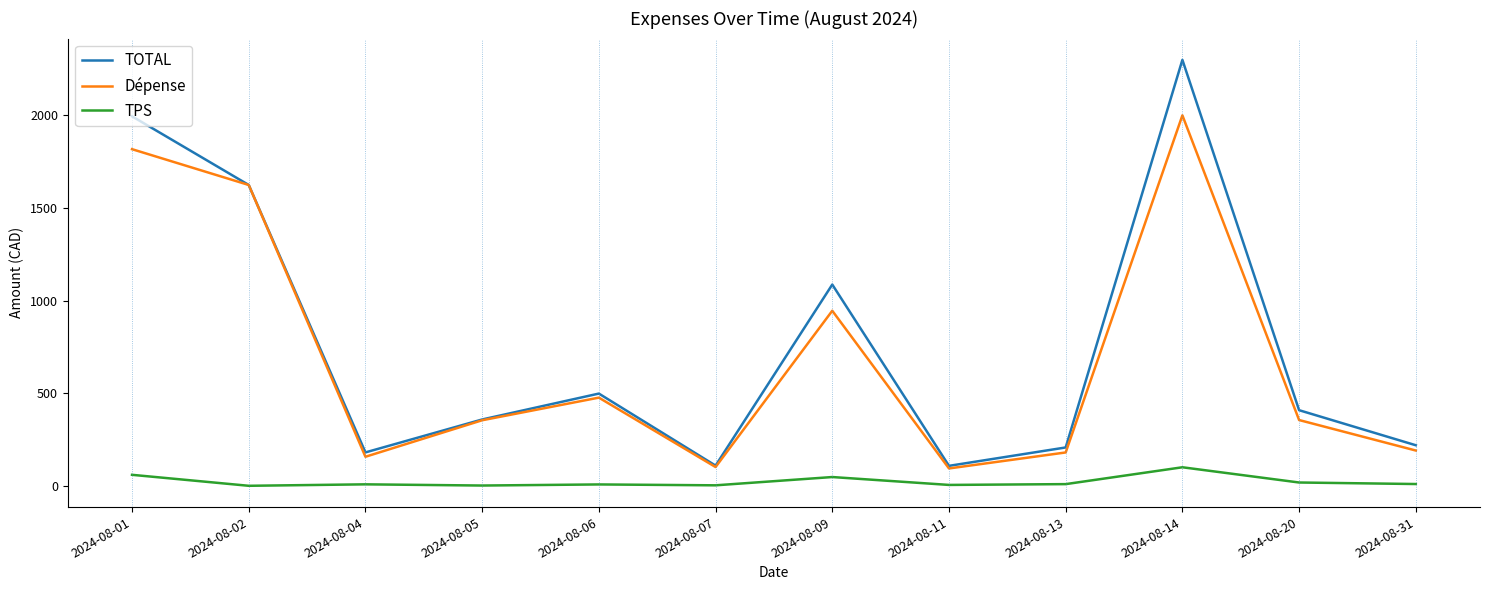

What is the maximum value for TOTAL?

2299.5